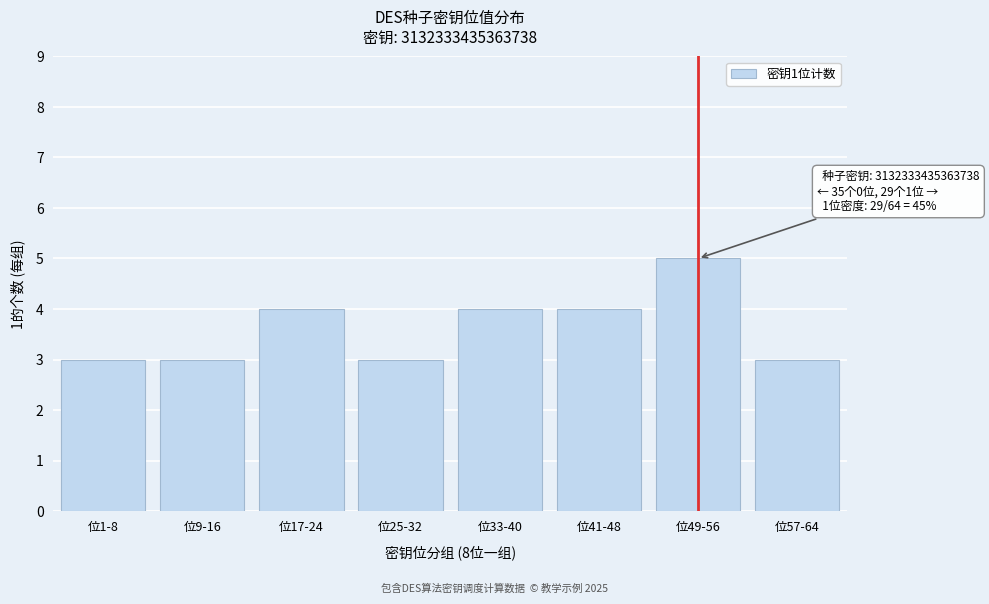

Reading right to left, extract all data points from this chart.

3	5	4	4	3	4	3	3